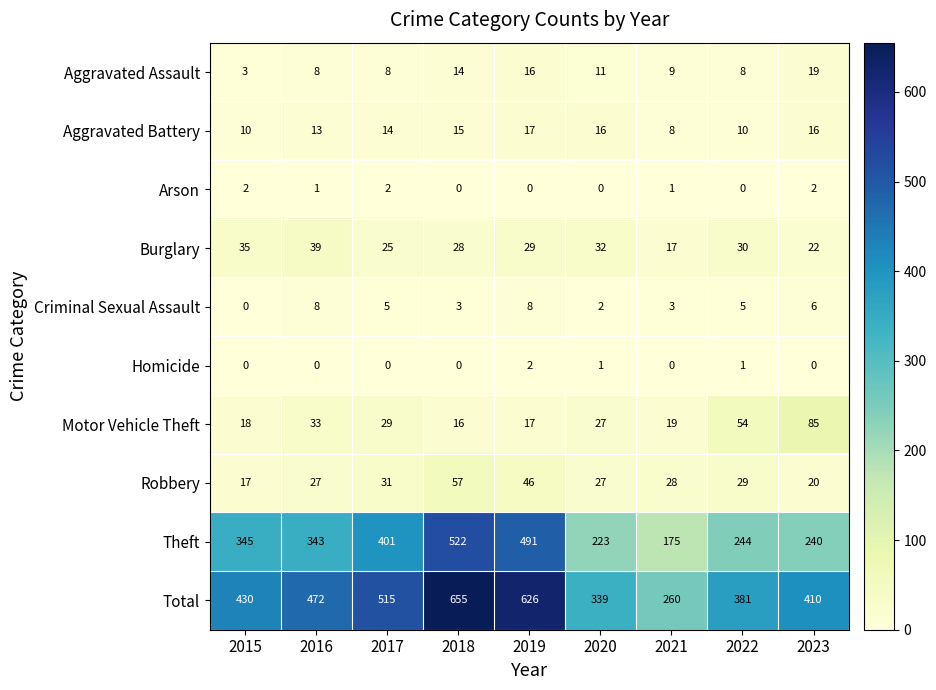

How many data points in Aggravated Battery are less than 14?

4